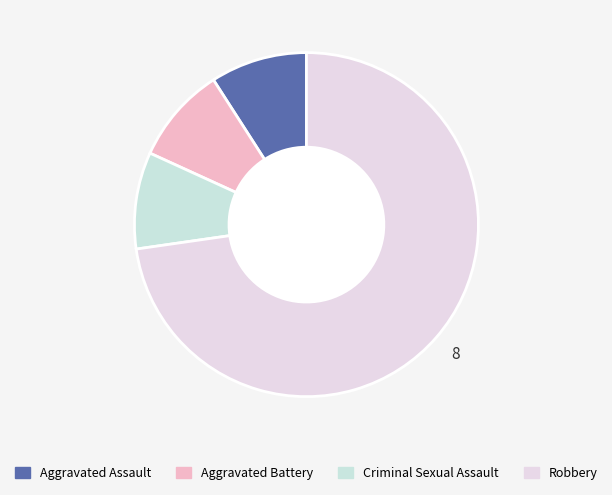

Combined, do Criminal Sexual Assault and Aggravated Assault account for over 50%?

No